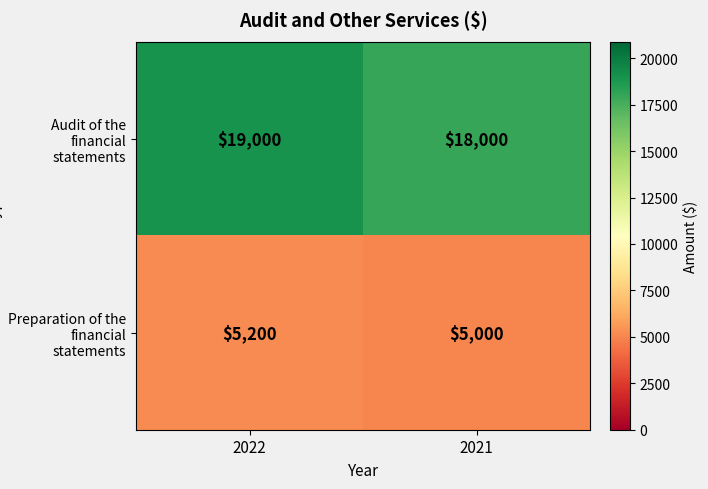

What is the sum of all Audit of the financial statements values?

37000